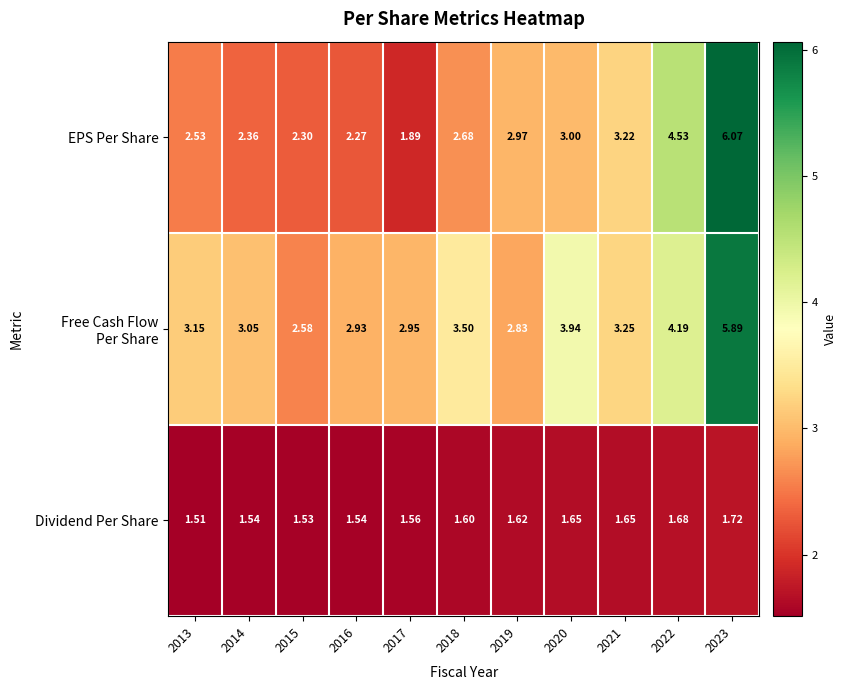

How many categories are shown in the chart?

11